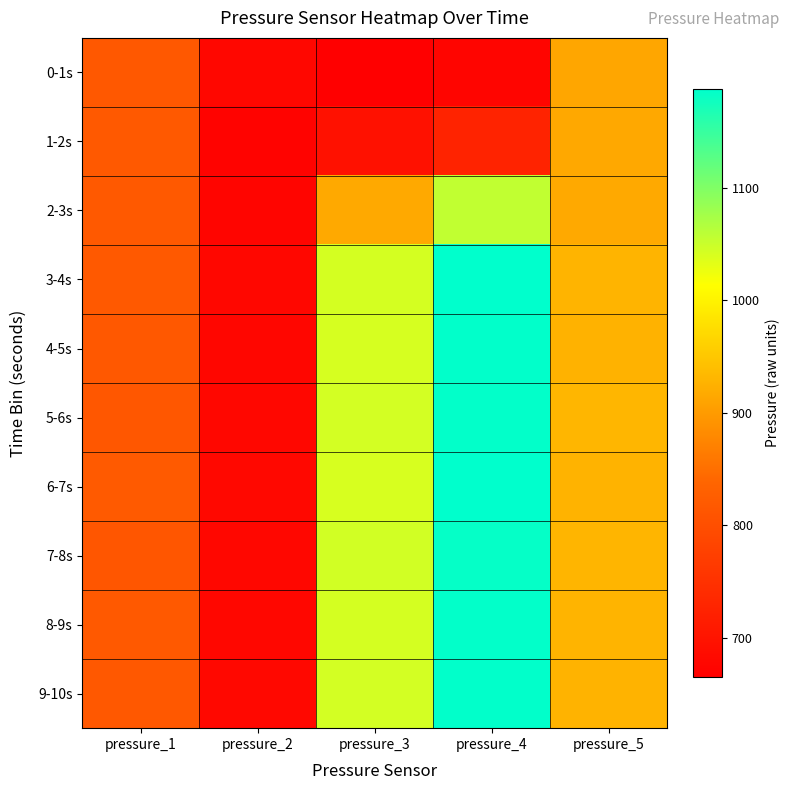

Reading left to right, list all the values displayed in this chart.

0-1s: pressure_1=816	pressure_2=678	pressure_3=665	pressure_4=676	pressure_5=913
1-2s: pressure_1=818	pressure_2=672	pressure_3=695	pressure_4=727	pressure_5=915
2-3s: pressure_1=818	pressure_2=676	pressure_3=916	pressure_4=1056	pressure_5=917
3-4s: pressure_1=819	pressure_2=679	pressure_3=1042	pressure_4=1188	pressure_5=929
4-5s: pressure_1=816	pressure_2=677	pressure_3=1041	pressure_4=1186	pressure_5=926
5-6s: pressure_1=815	pressure_2=679	pressure_3=1043	pressure_4=1185	pressure_5=931
6-7s: pressure_1=820	pressure_2=681	pressure_3=1040	pressure_4=1187	pressure_5=928
7-8s: pressure_1=813	pressure_2=679	pressure_3=1044	pressure_4=1183	pressure_5=930
8-9s: pressure_1=818	pressure_2=678	pressure_3=1042	pressure_4=1185	pressure_5=929
9-10s: pressure_1=817	pressure_2=680	pressure_3=1043	pressure_4=1186	pressure_5=928